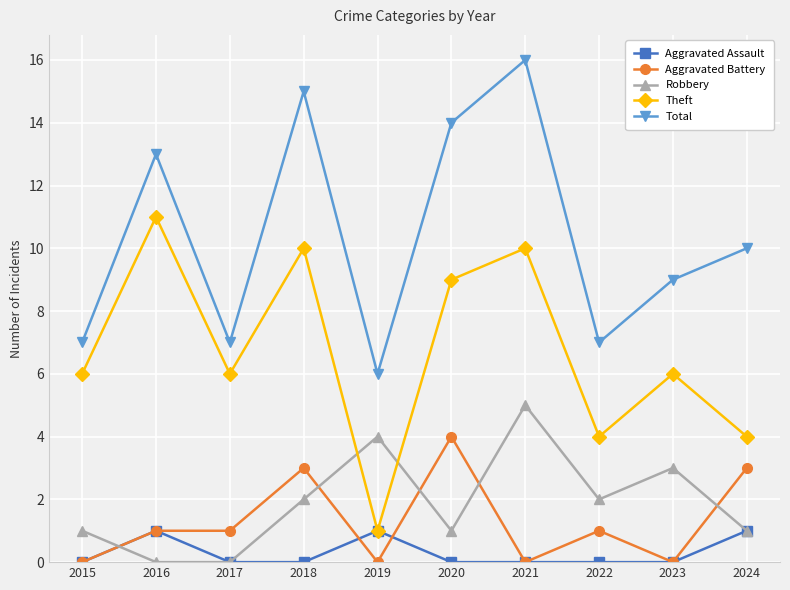

How many categories are shown in the chart?

10